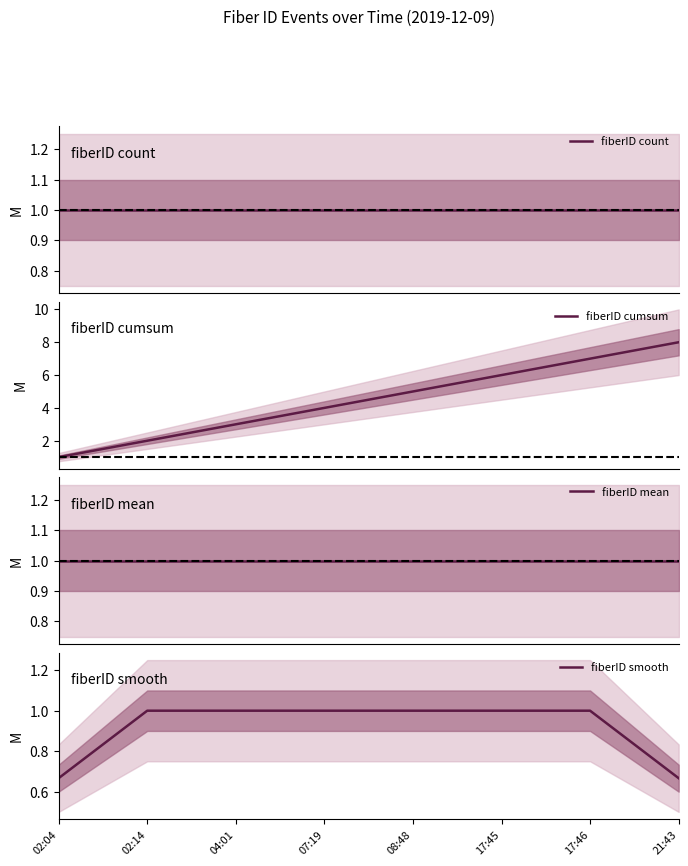

What is the label of the 6th point from the right?

04:01